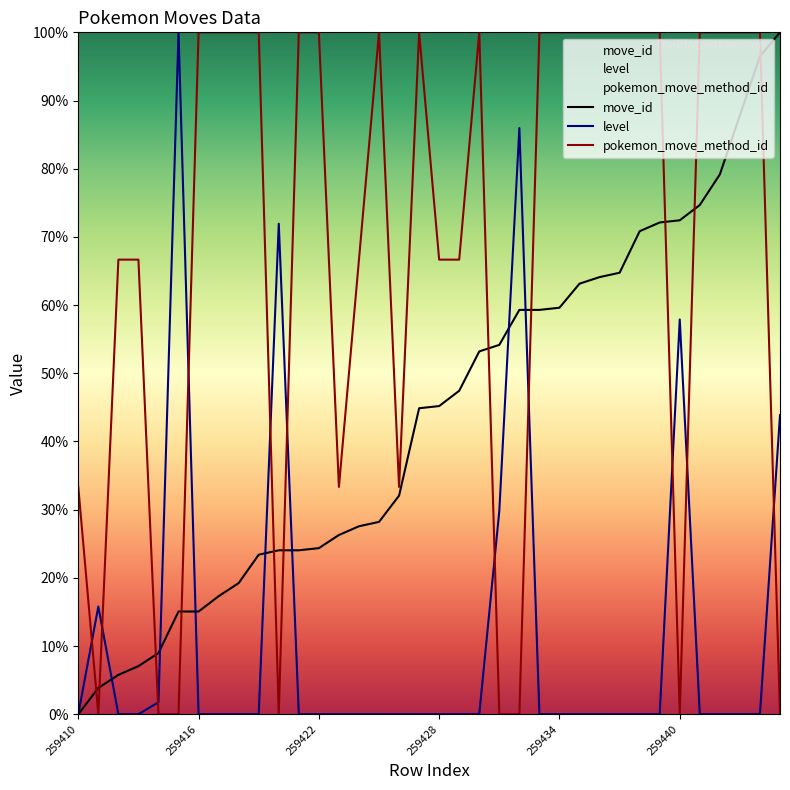

Which series has the largest total across all categories?

pokemon_move_method_id